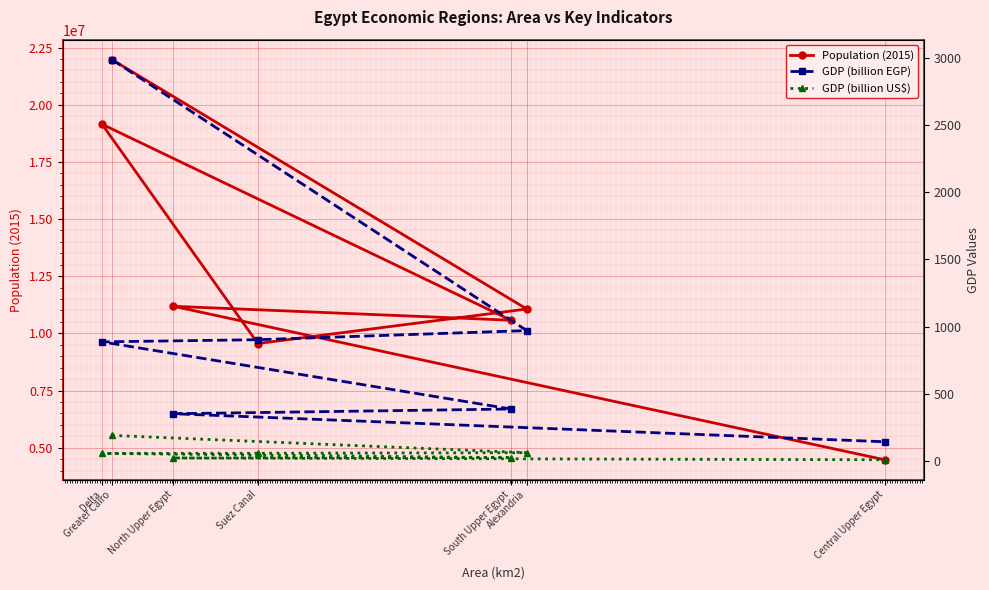

What are all the series names shown in the legend?

Population (2015), GDP (billion EGP), GDP (billion US$)